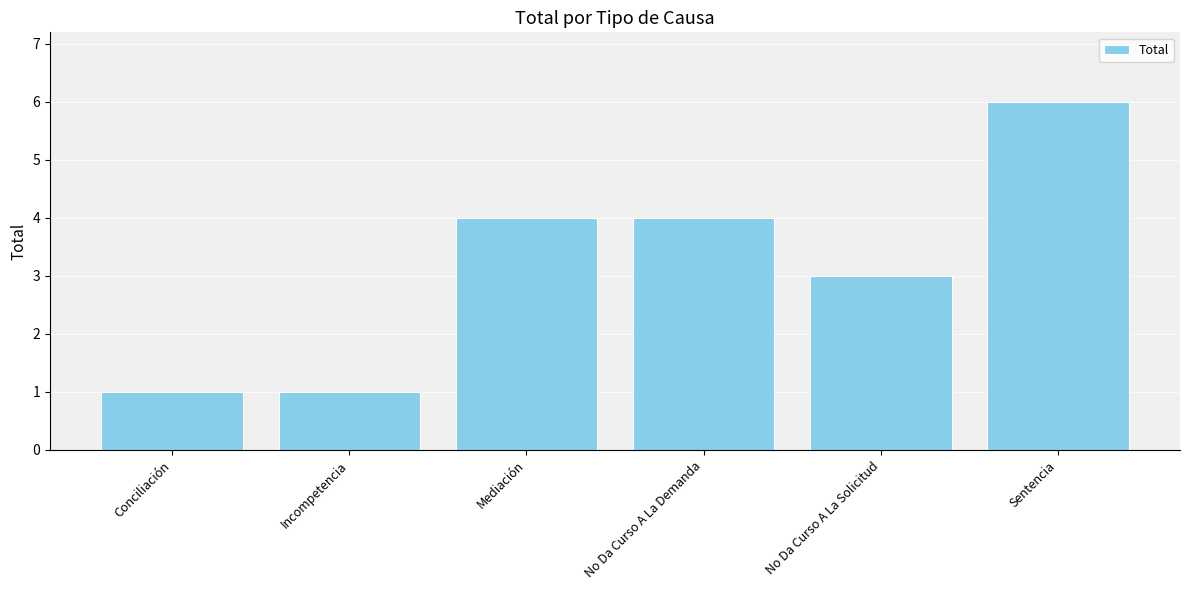

What is the average value?

3